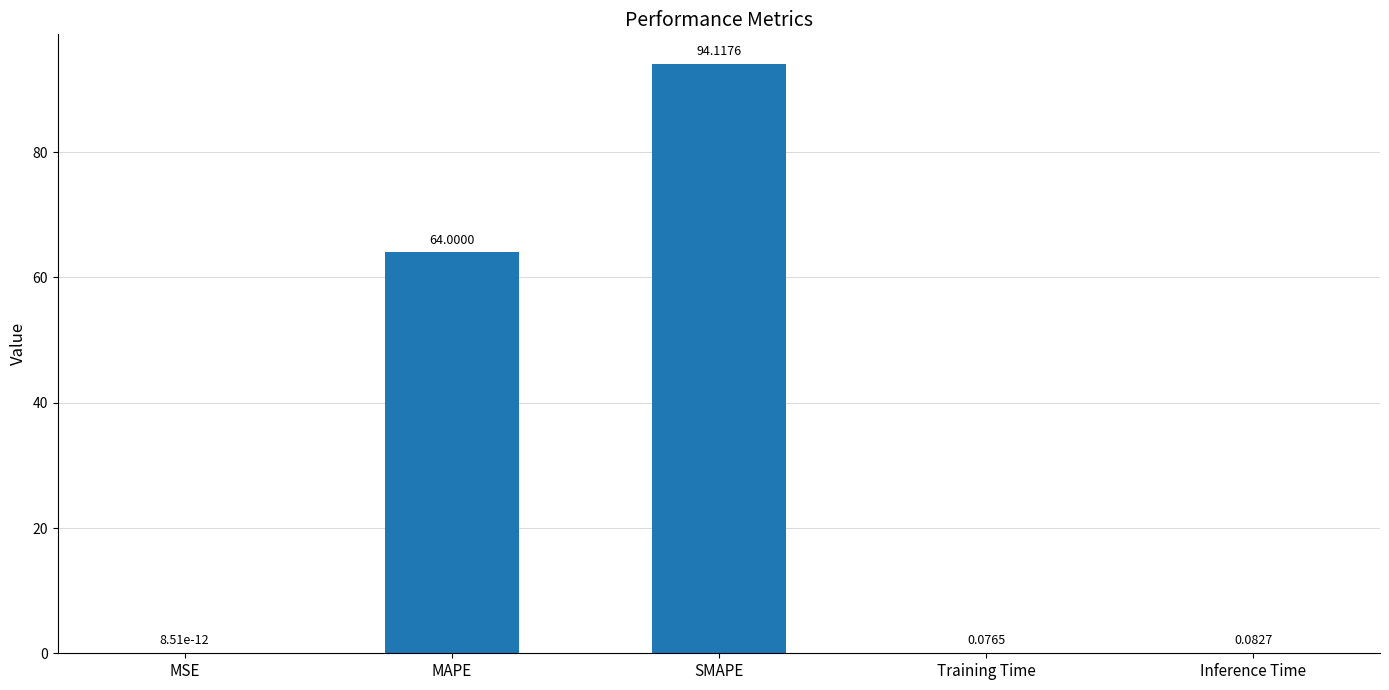

True or false: the data shows 40.1 at SMAPE.

False